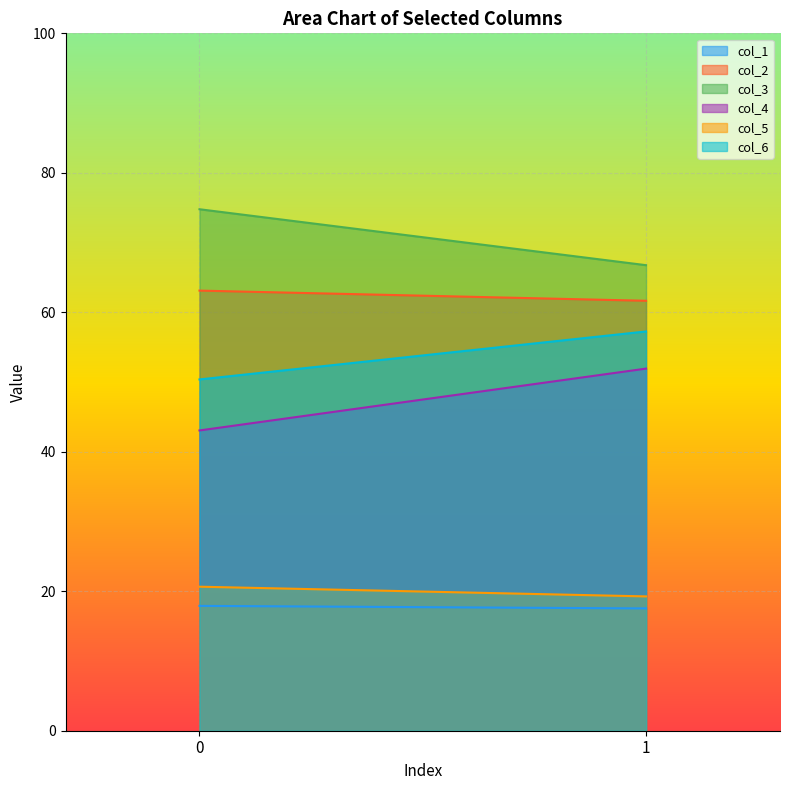

Is it true that col_2 equals 63.1 at 0?

True